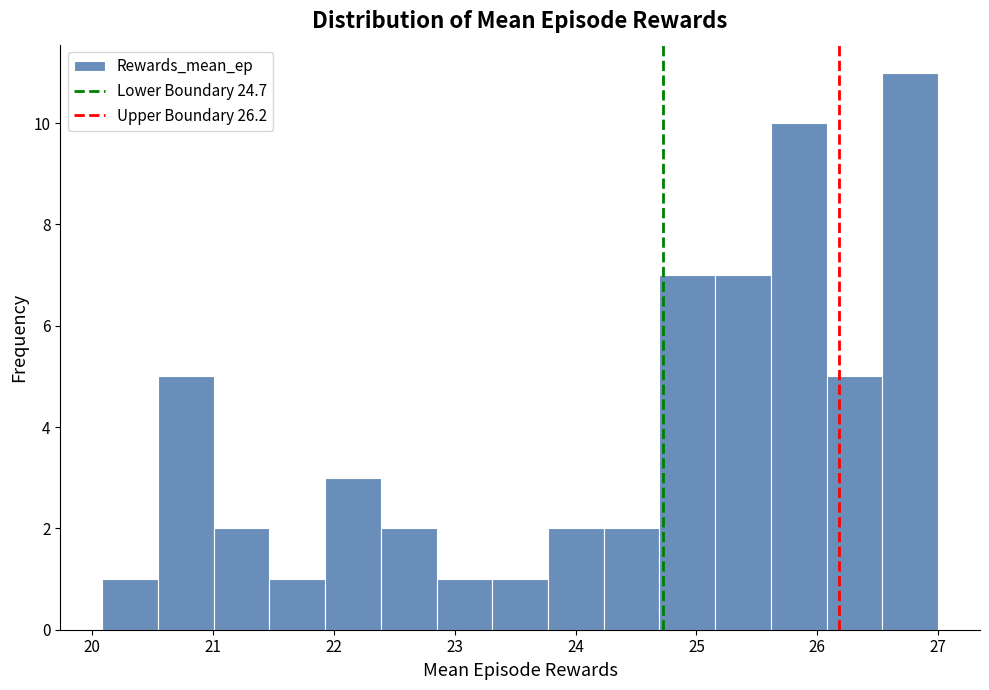

Over which range of the x-axis is the bar tallest?

26.5 to 27.0